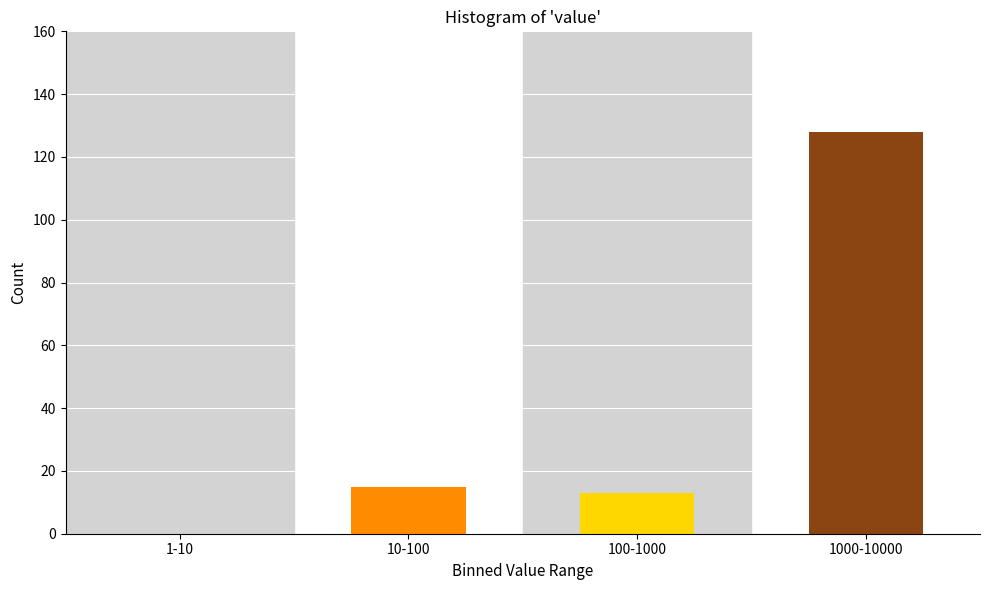

Reading right to left, transcribe all the data shown in this chart.

1000-10000=128	100-1000=13	10-100=15	1-10=0